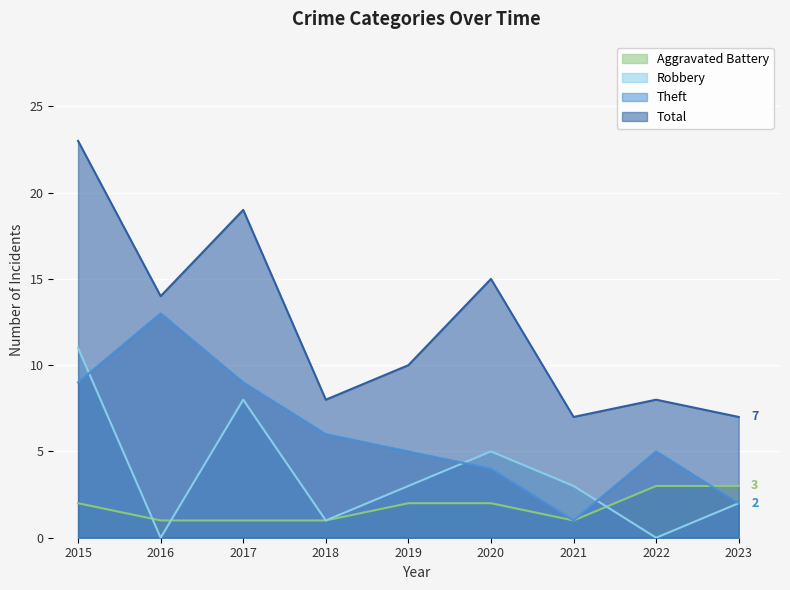

Reading left to right, extract all data points from this chart.

Aggravated Battery: 2015=2	2016=1	2017=1	2018=1	2019=2	2020=2	2021=1	2022=3	2023=3
Robbery: 2015=11	2016=0	2017=8	2018=1	2019=3	2020=5	2021=3	2022=0	2023=2
Theft: 2015=9	2016=13	2017=9	2018=6	2019=5	2020=4	2021=1	2022=5	2023=2
Total: 2015=23	2016=14	2017=19	2018=8	2019=10	2020=15	2021=7	2022=8	2023=7